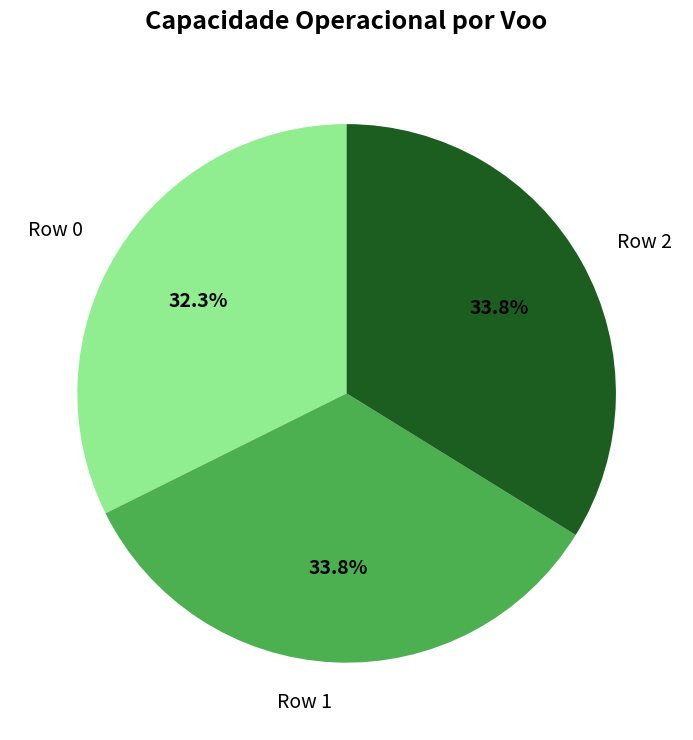

What is the ratio of the value at Row 0 to the value at Row 1?

1.0